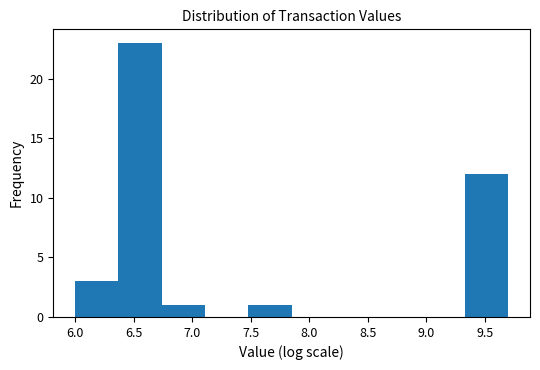

Reading left to right, transcribe this chart: for each bar, give the range it covers on the x-axis and its height. Neither the bar edges nor the heights are printed on the chart, so give them approximately, as read against the axes.

6.00 to 6.35: 3
6.35 to 6.75: 23
6.75 to 7.10: 1
7.10 to 7.50: 0
7.50 to 7.85: 1
7.85 to 8.20: 0
8.20 to 8.60: 0
8.60 to 8.95: 0
8.95 to 9.35: 0
9.35 to 9.70: 12